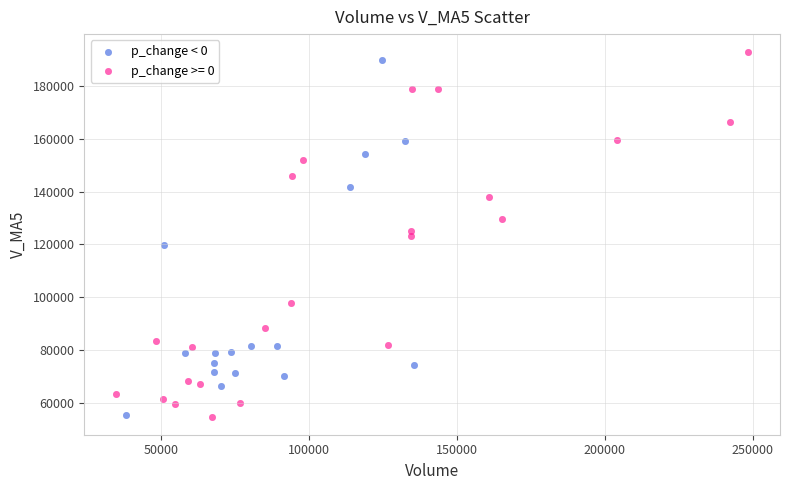

What are all the series names shown in the legend?

p_change < 0, p_change >= 0